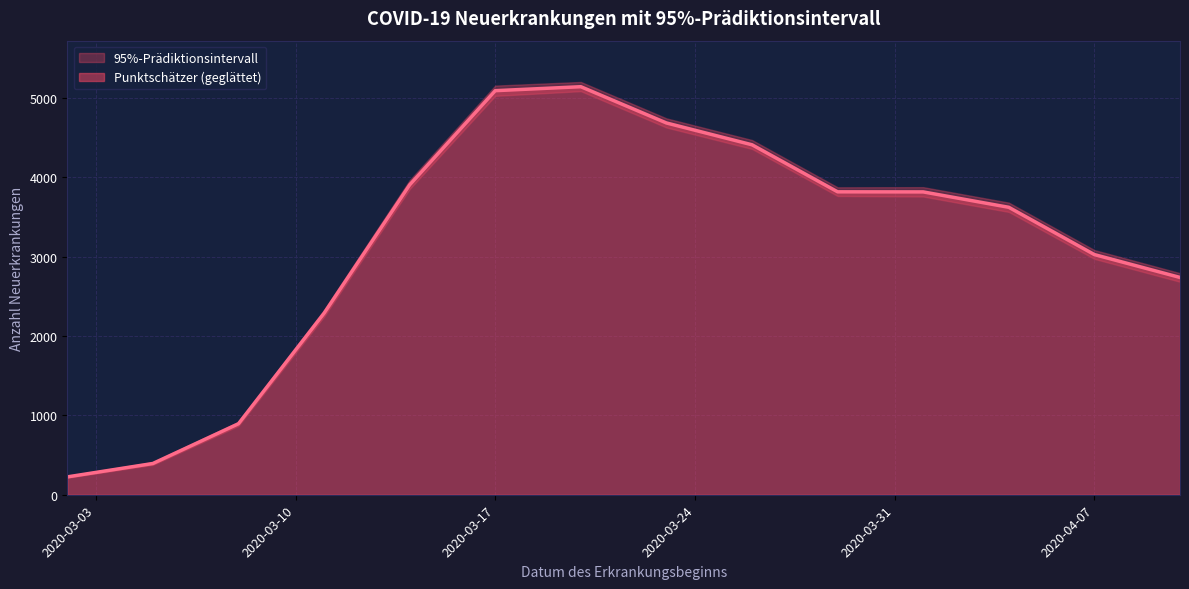

What is the minimum value for Obere Grenze?

238